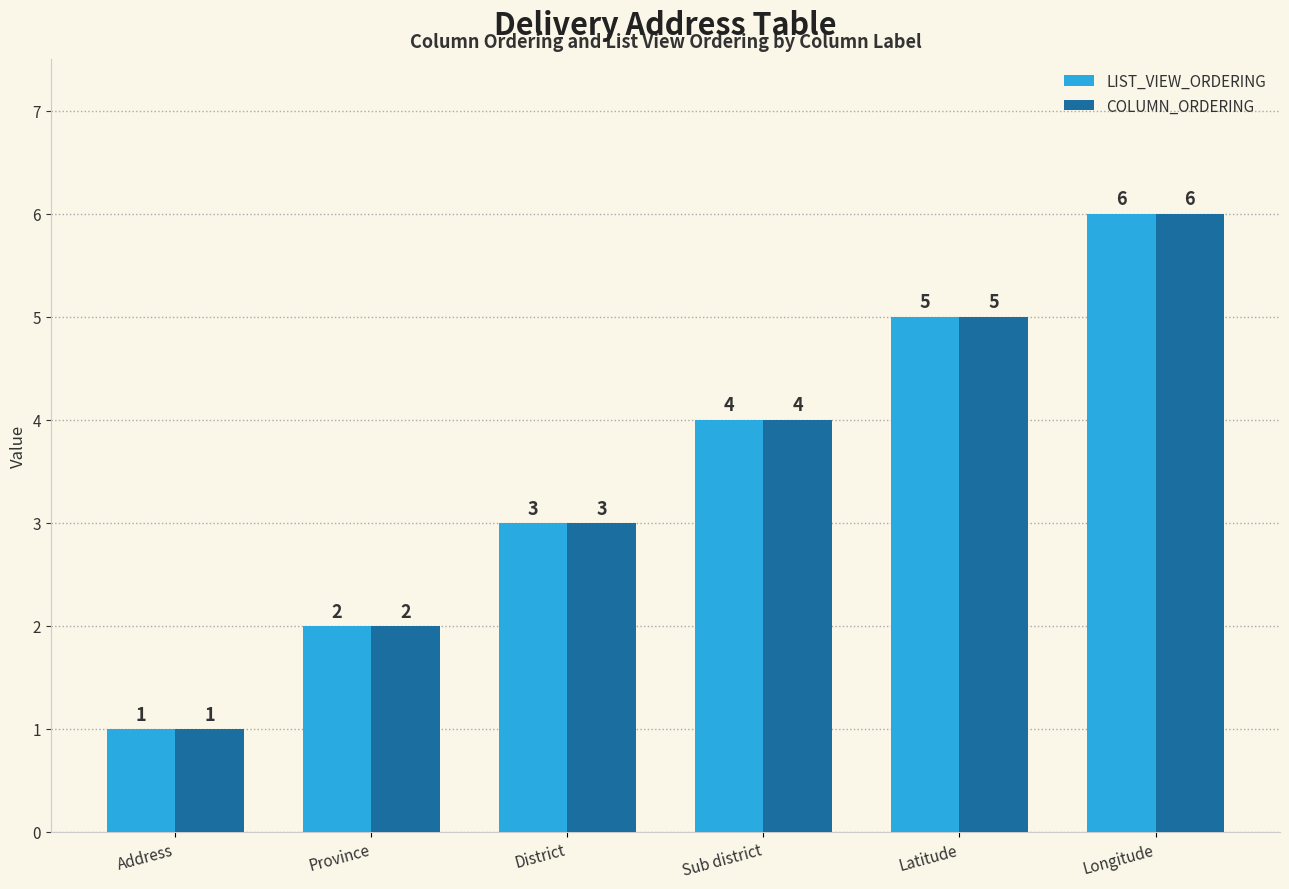

The LIST_VIEW_ORDERING series shows 1 at Address. True or false?

True